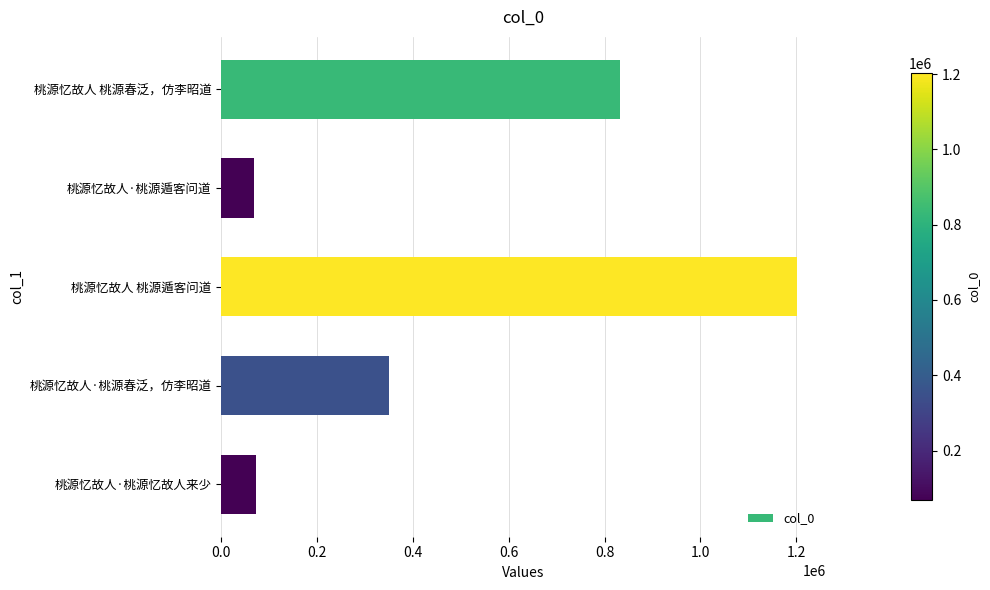

What is the difference between the second highest and minimum values?

763015